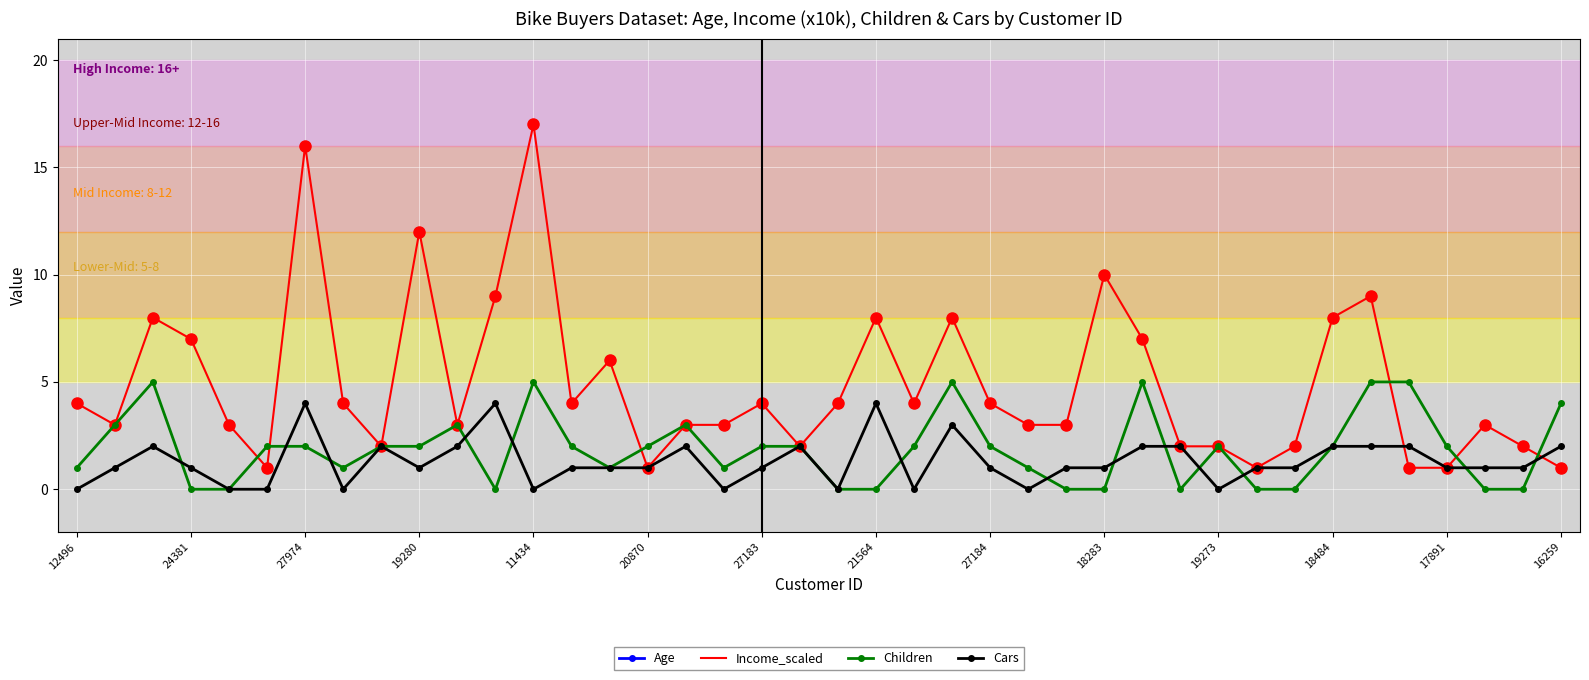

True or false: Income_scaled has a value of 11 at 24381.

False